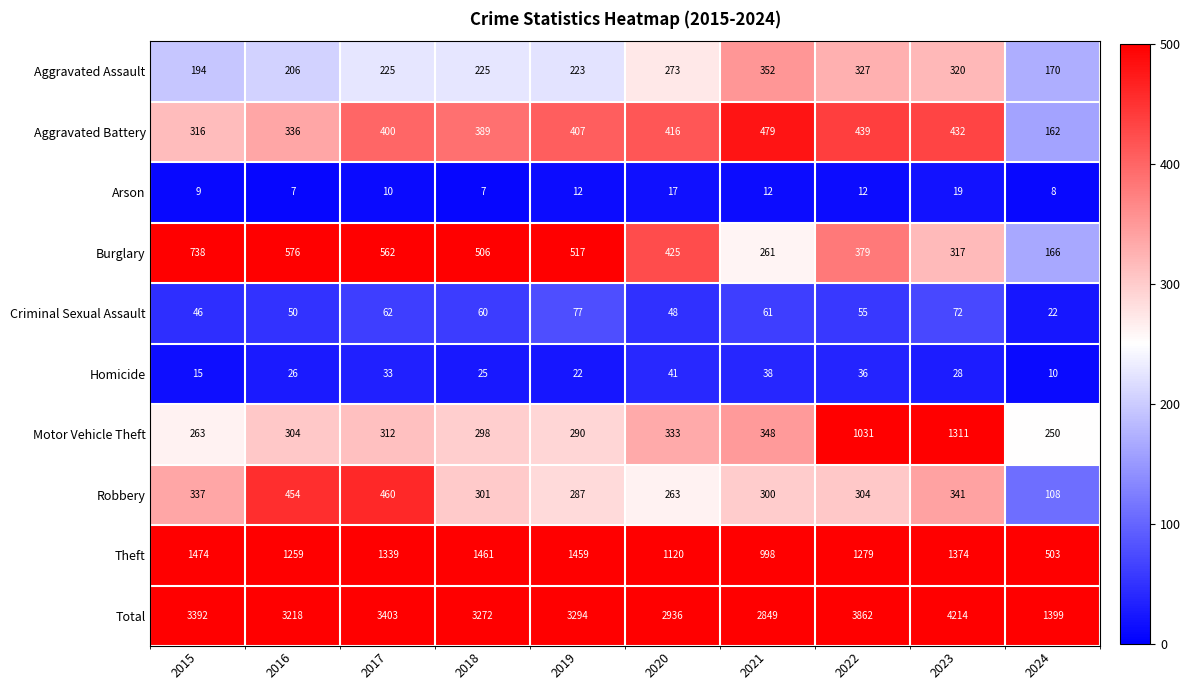

What is the smallest value displayed?

7